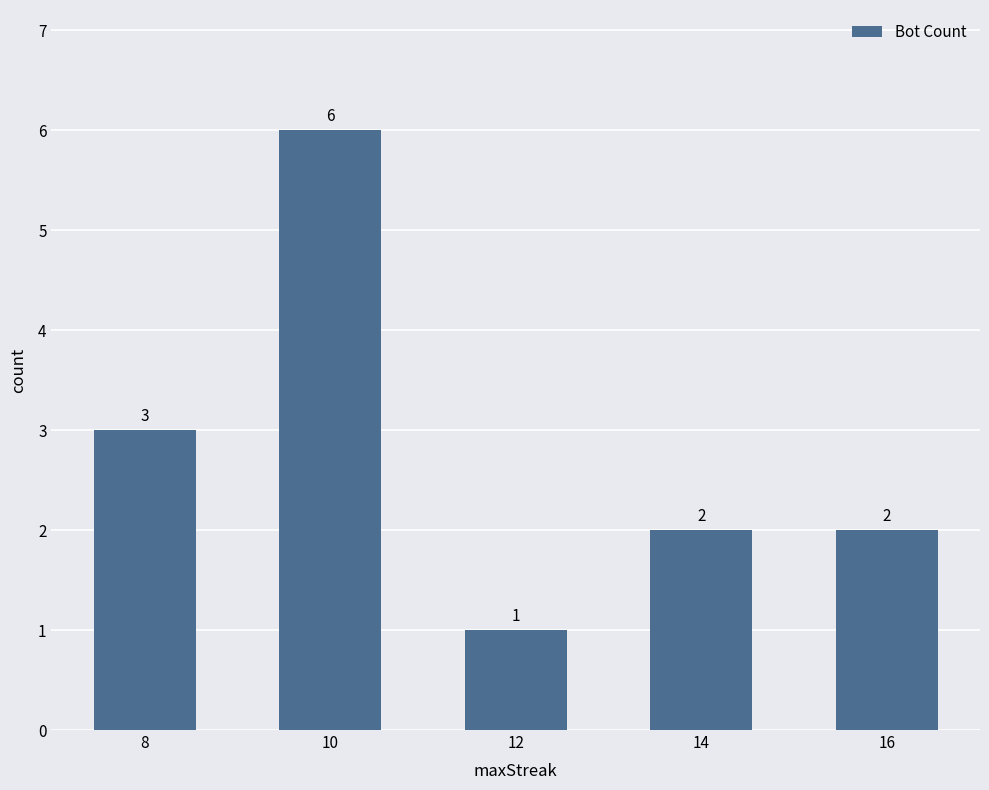

Is it true that the value at 12 is 2?

False